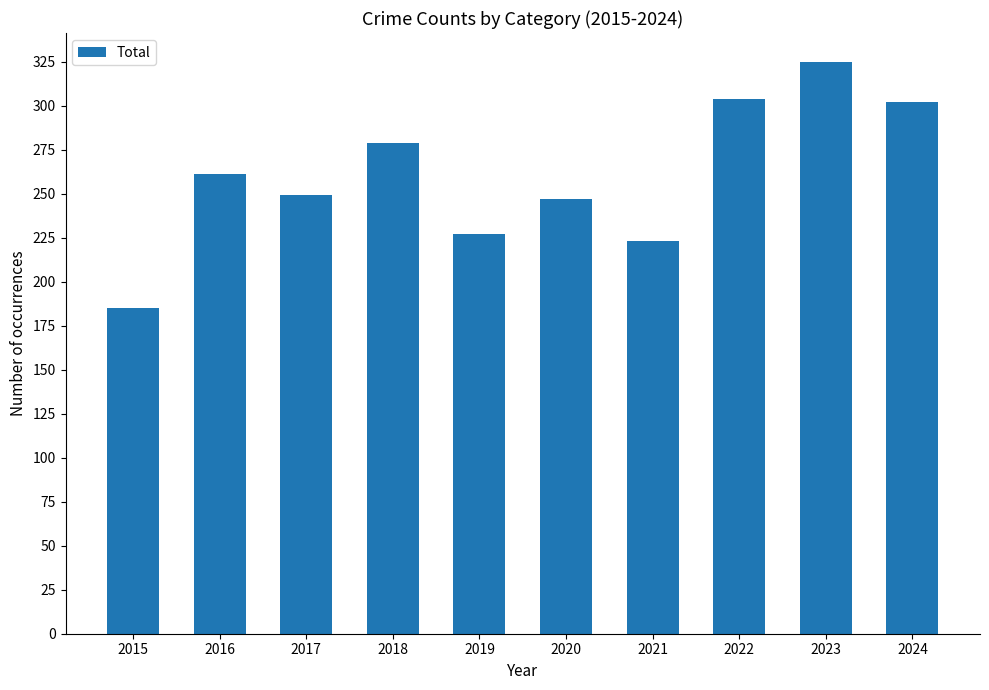

What is the average value?

260